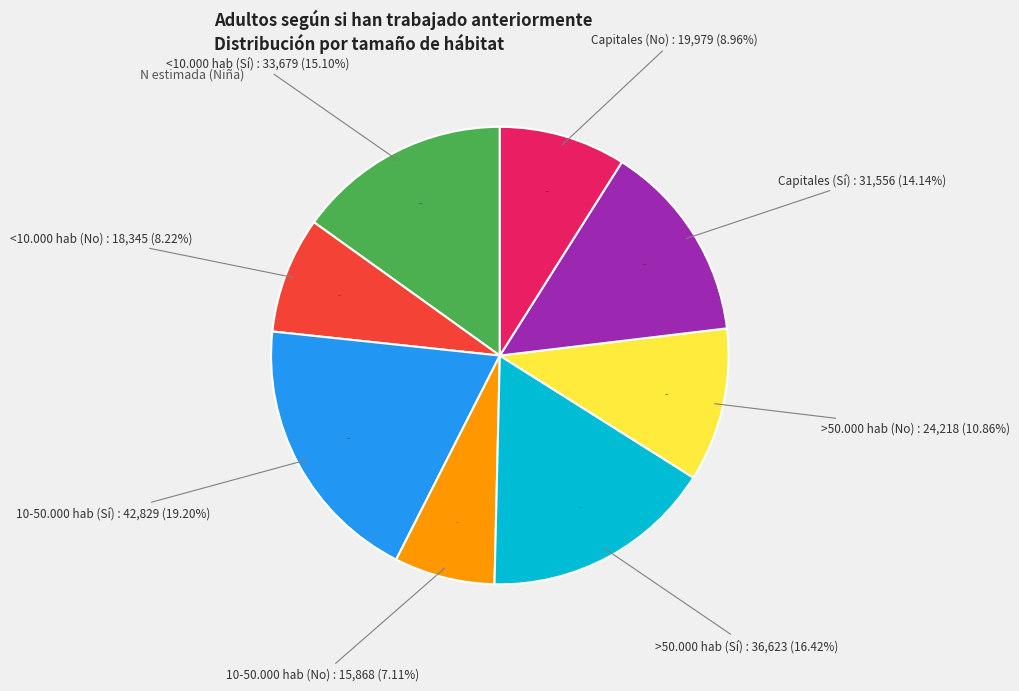

Is it true that >50.000 hab (No) is 24% of the pie?

False